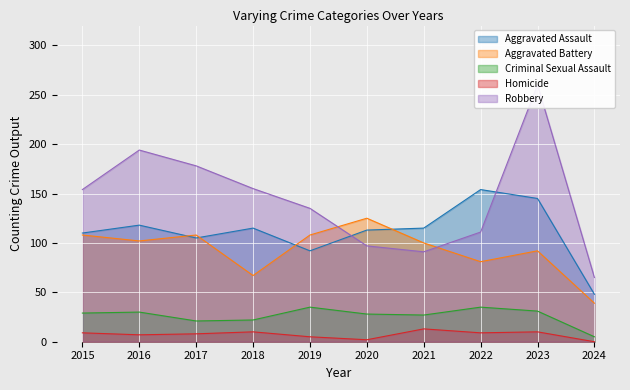

What is the difference between the Criminal Sexual Assault values at 2018 and 2019?

13